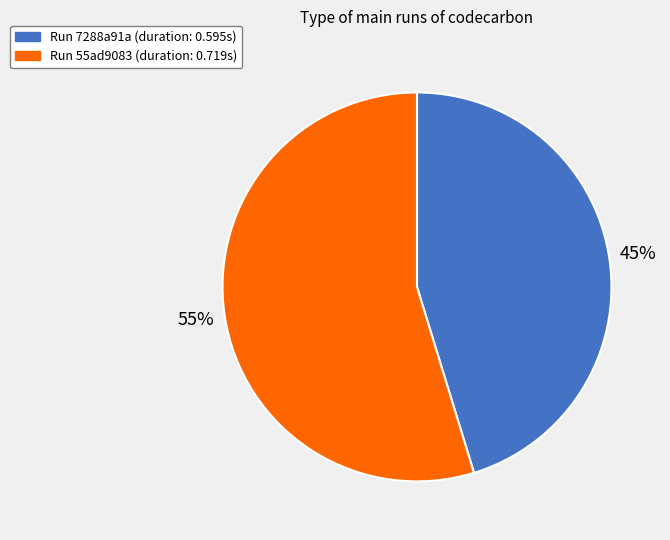

To the nearest percent, what is the average slice percentage?

50%